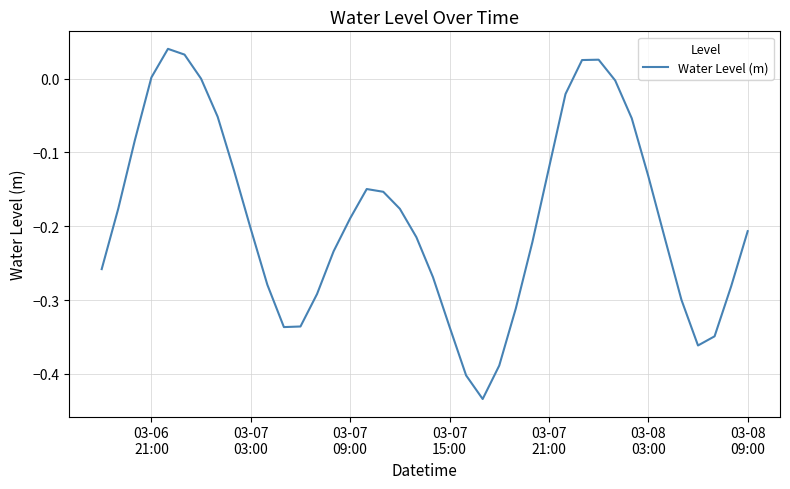

Does the chart have visible grid lines?

Yes